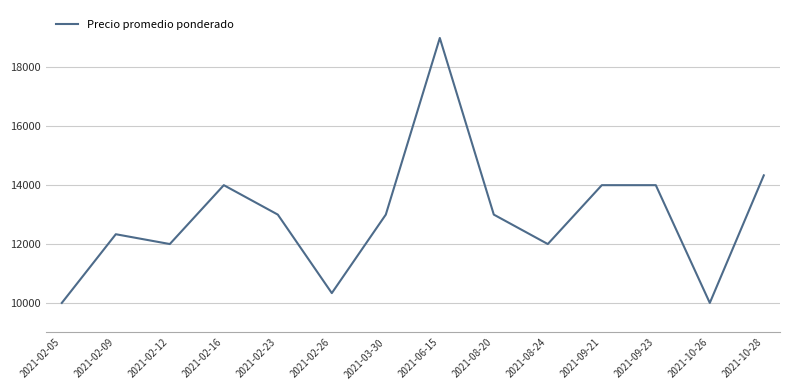

What is the maximum value shown in the chart?

19000.0